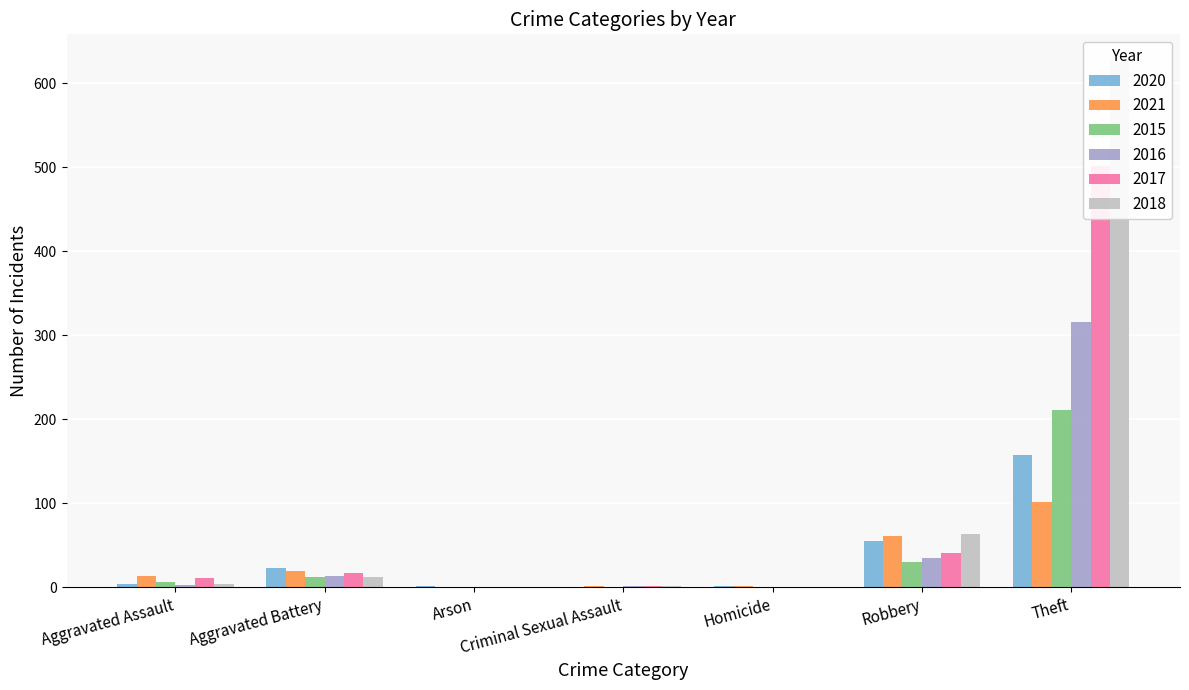

At which label does 2020 reach its peak?

Theft